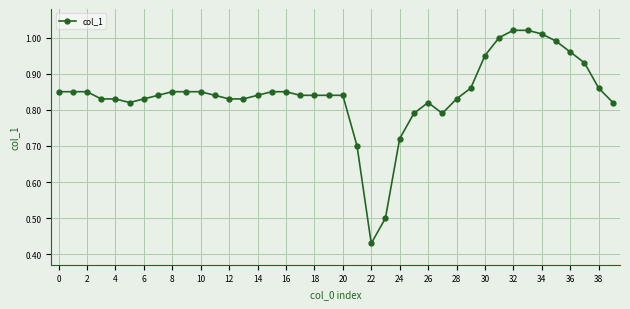

What is the difference between the maximum and second lowest values?

0.5